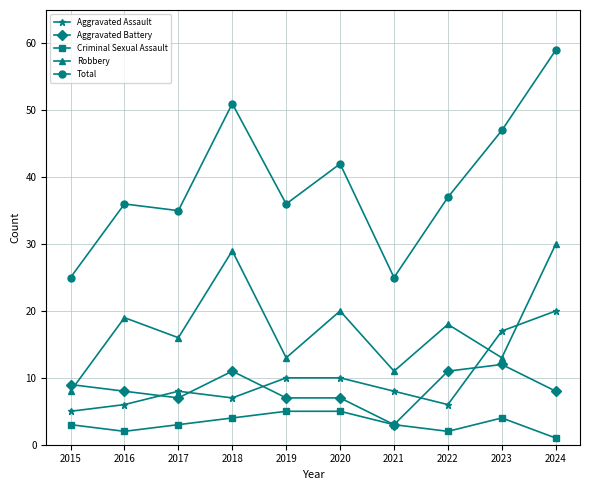

What is the minimum value for Aggravated Assault?

5